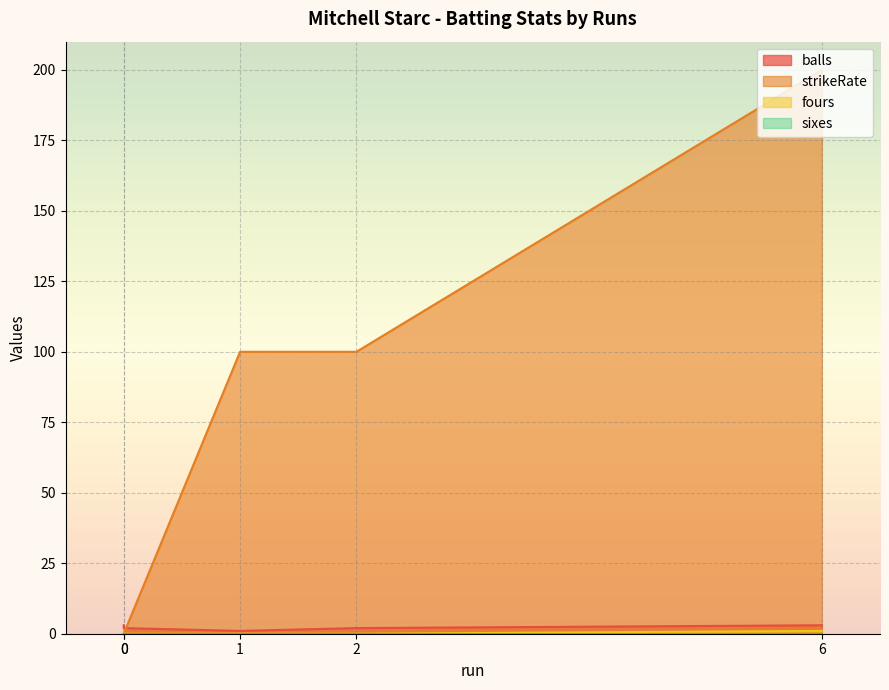

True or false: sixes and balls cross at least once.

False